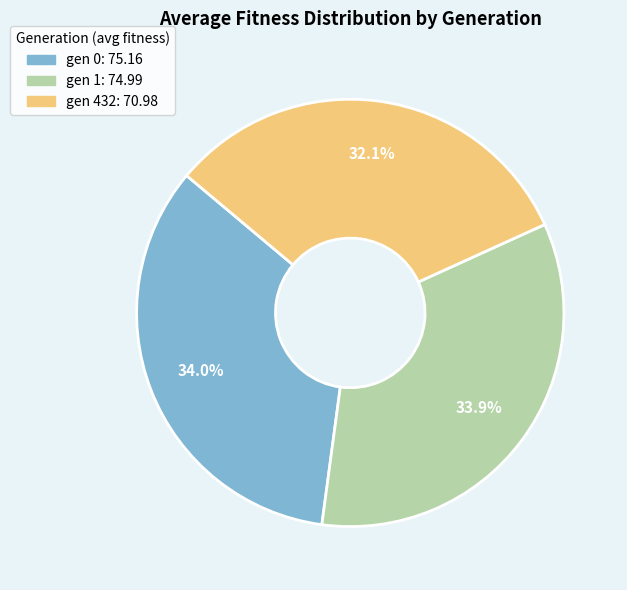

What is the total percentage of gen 432 and gen 0?

66.1%